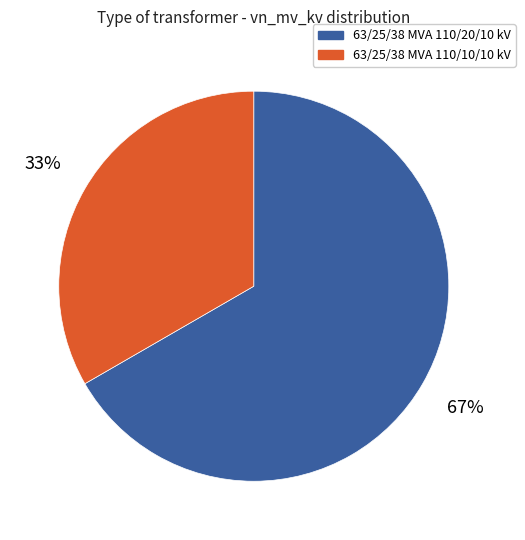

Count the number of slices in the pie.

2